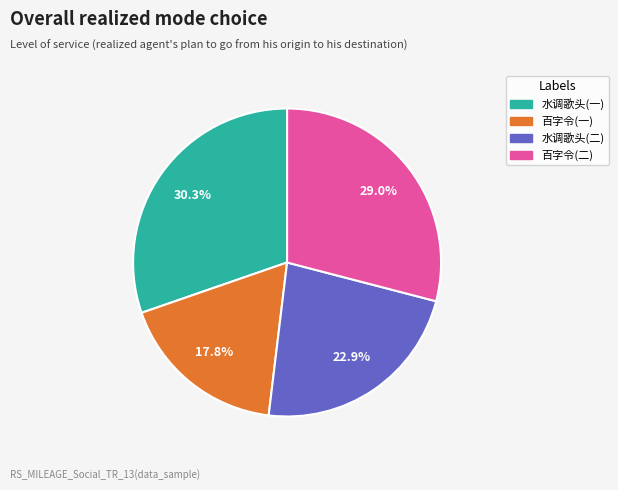

Does 百字令(二) represent more than half of the total?

No